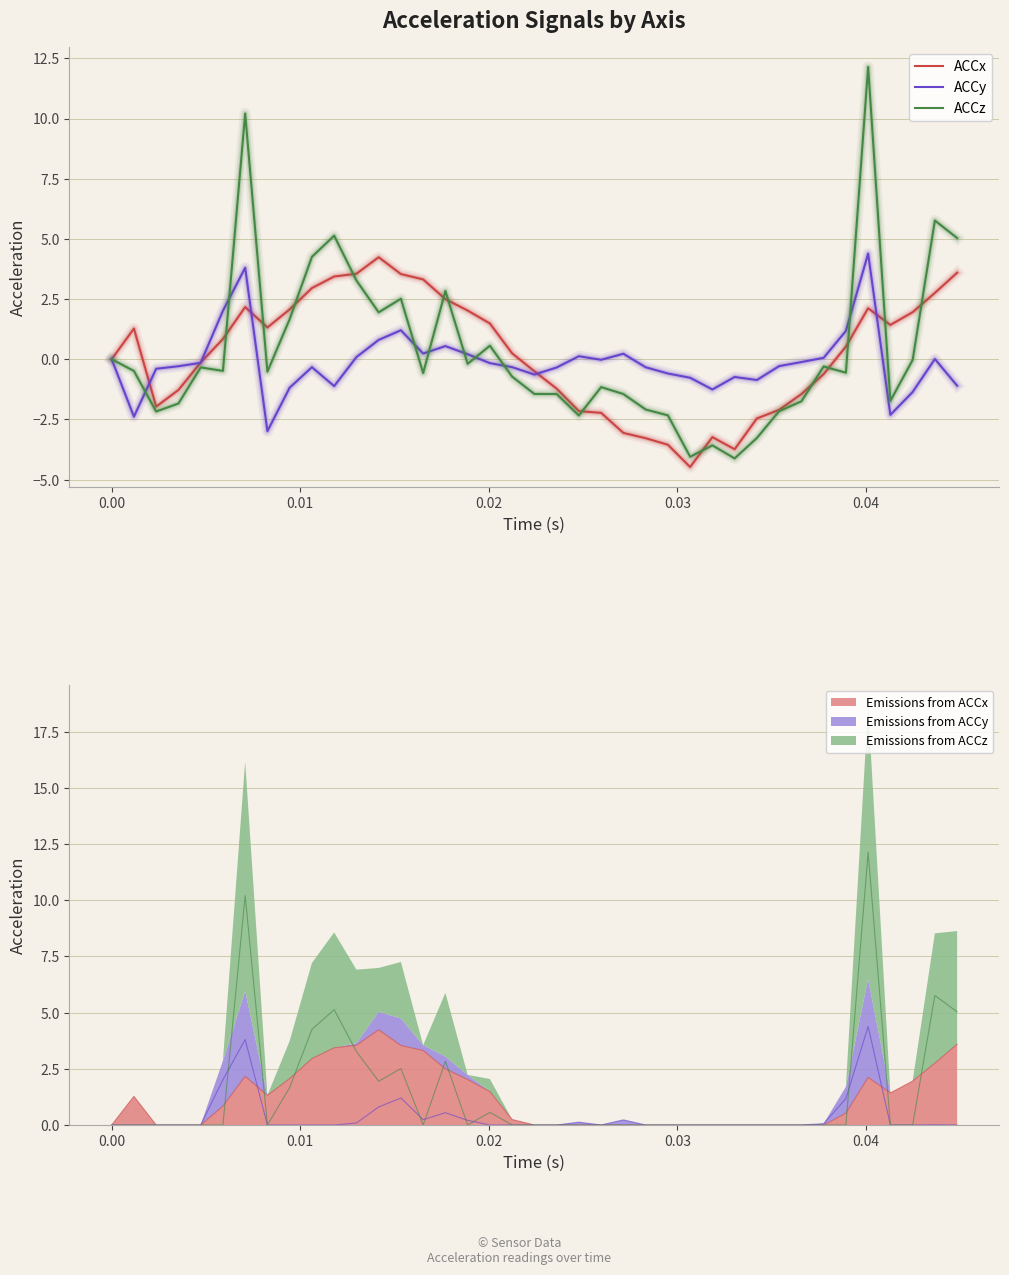

How many times do ACCy and ACCz cross each other?

8